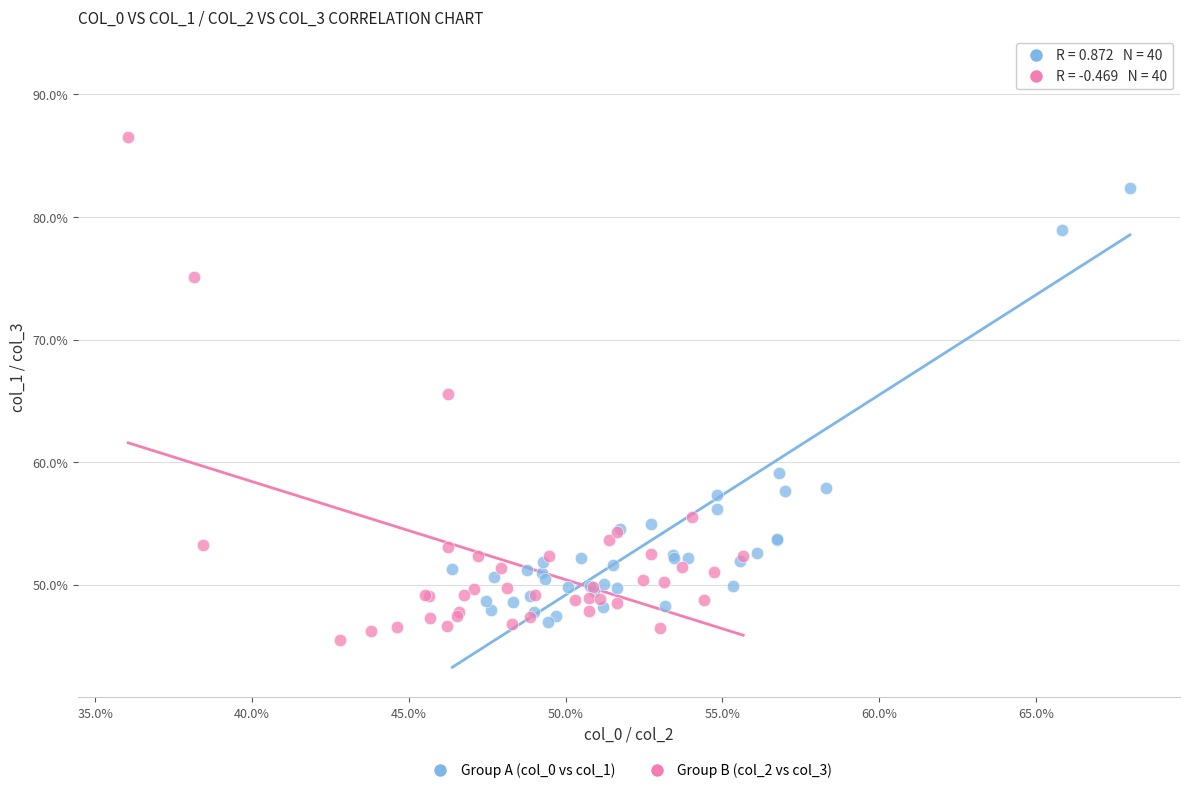

What are all the series names shown in the legend?

Group A (col_0 vs col_1), Group B (col_2 vs col_3)